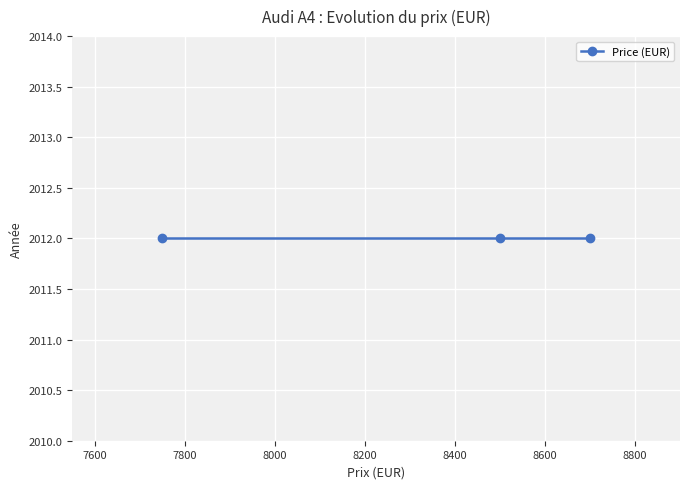

How many categories are shown in the chart?

3